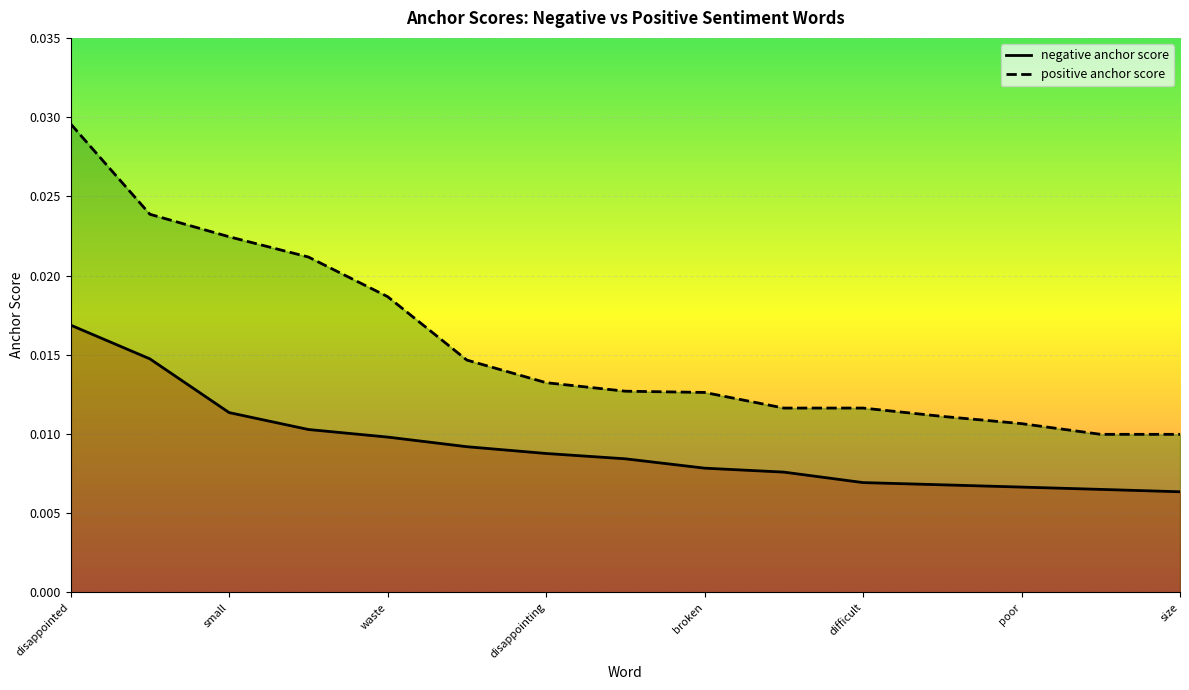

The value of positive anchor score at poor is 0.0. True or false?

True